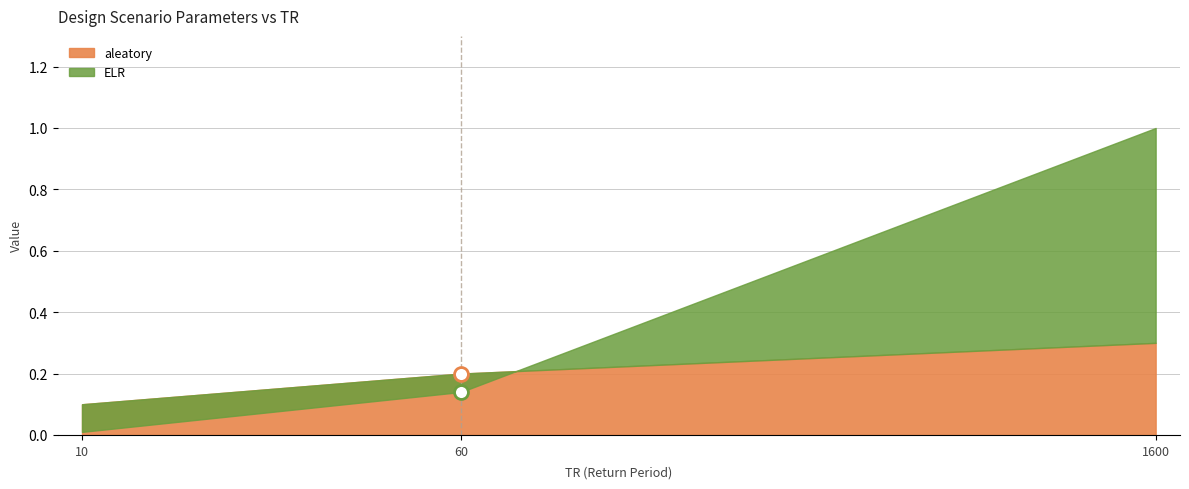

Which series has the largest range (max minus min)?

ELR